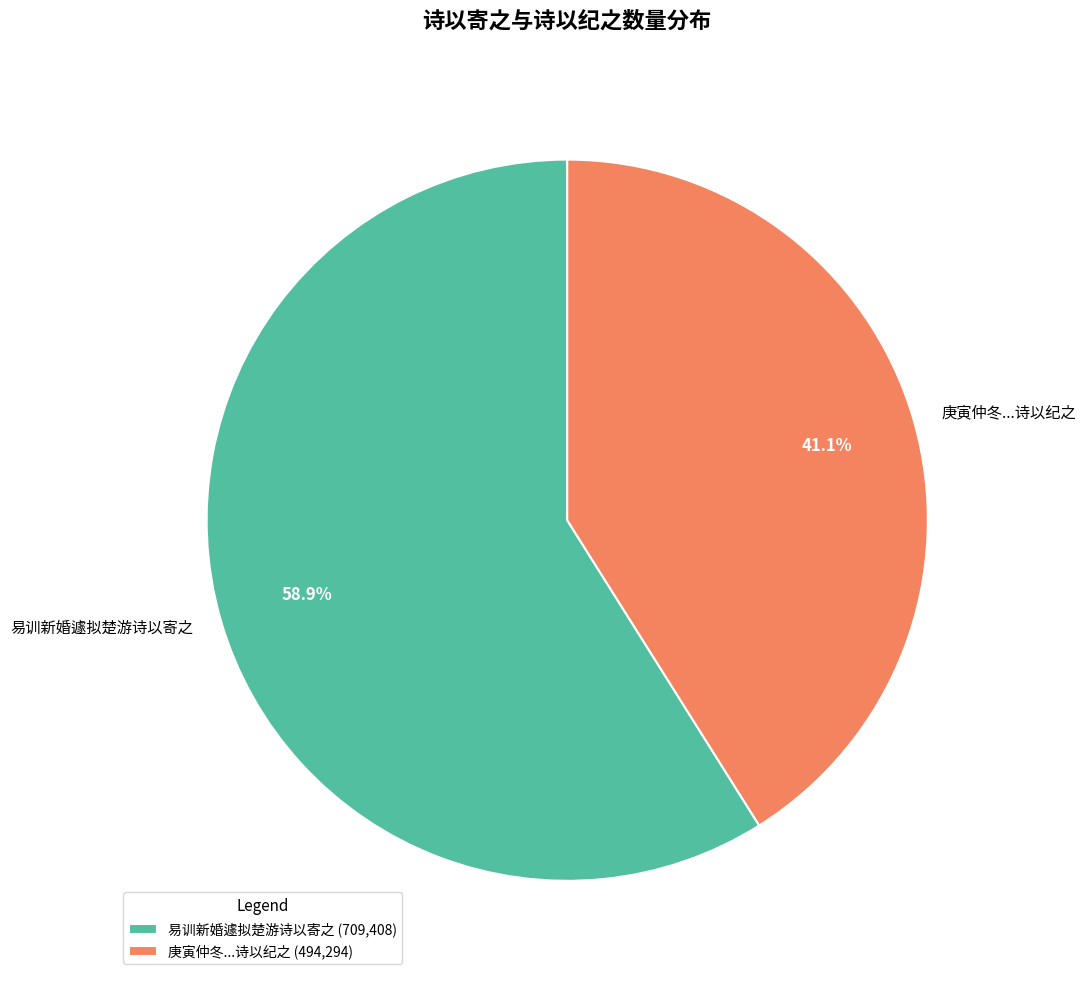

How many slices are in this pie chart?

2